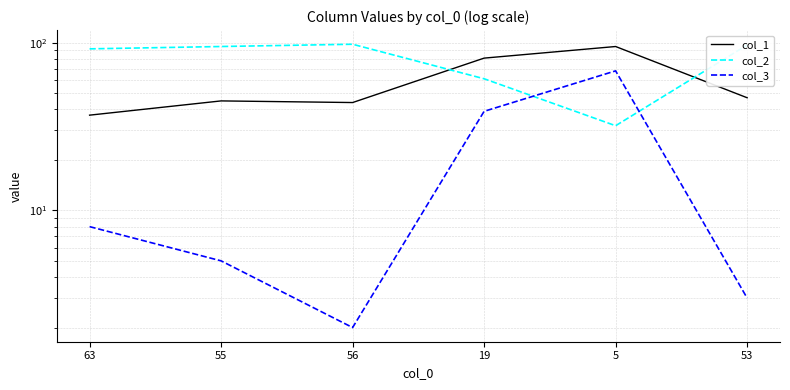

At which category does col_3 reach its first local valley?

56